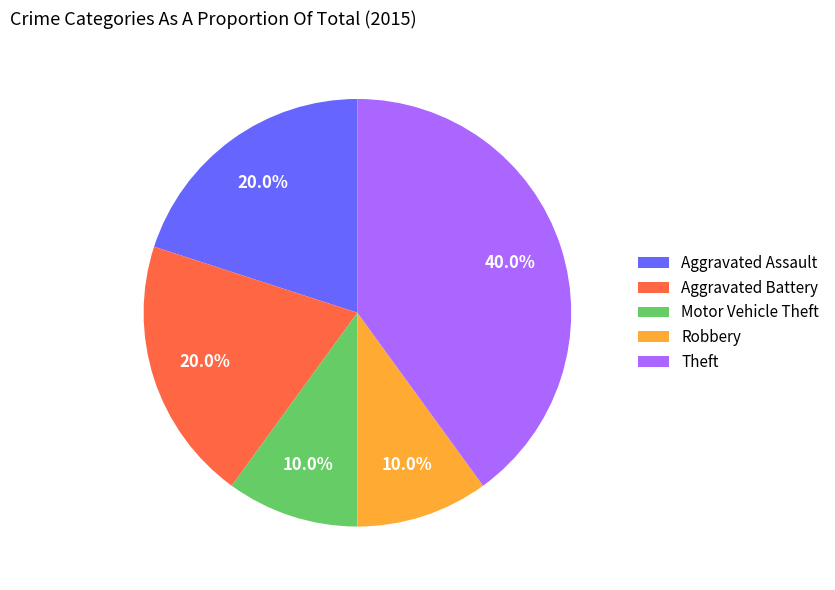

Which slice is the largest?

Theft